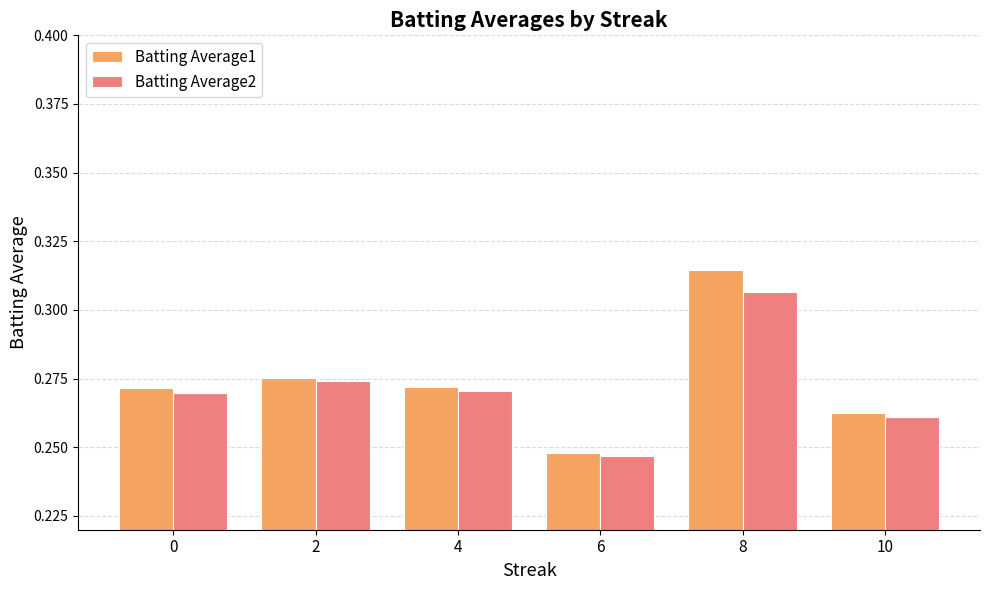

Which category has the lowest value across all series?

6